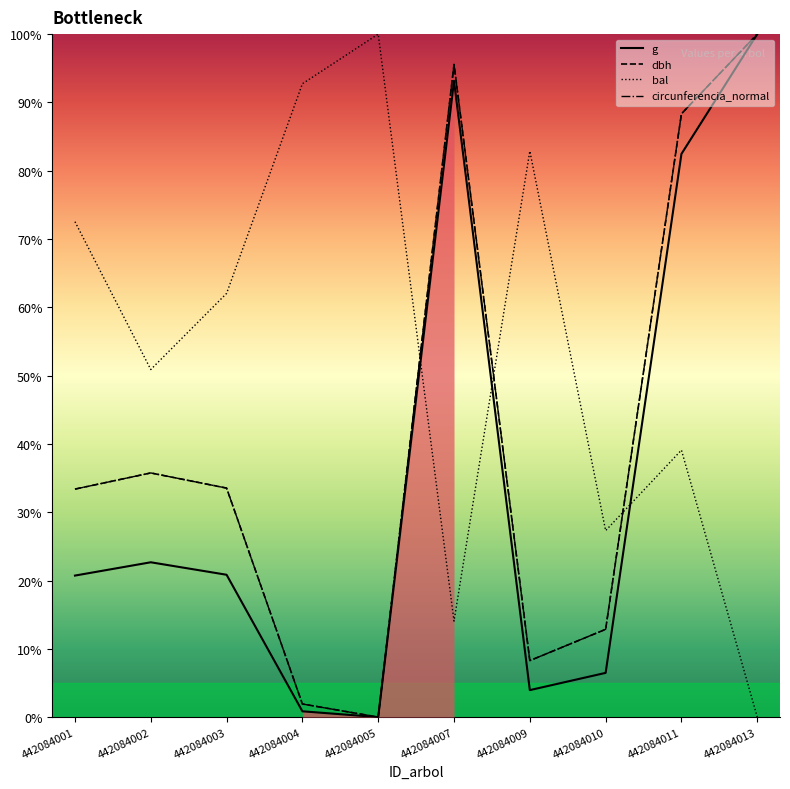

How many categories are shown in the chart?

10